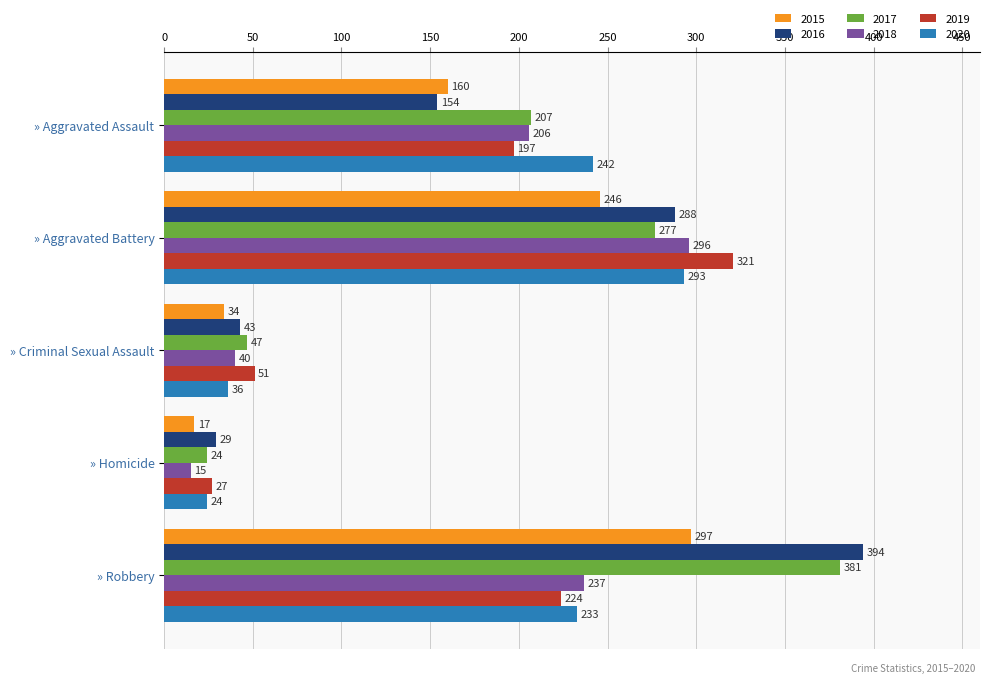

Count the number of data series in this chart.

6